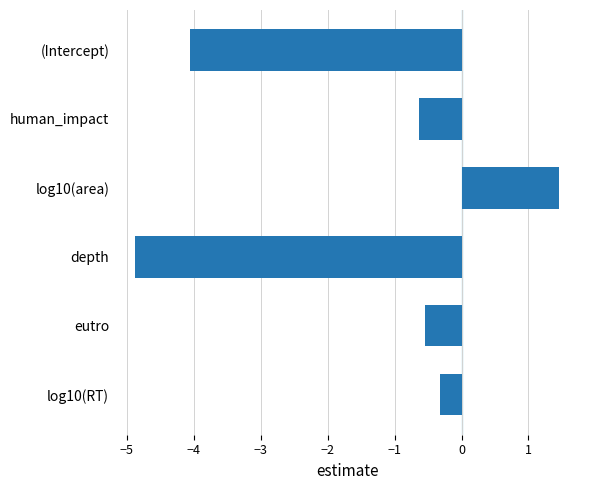

Between depth and log10(RT), which is larger?

log10(RT)